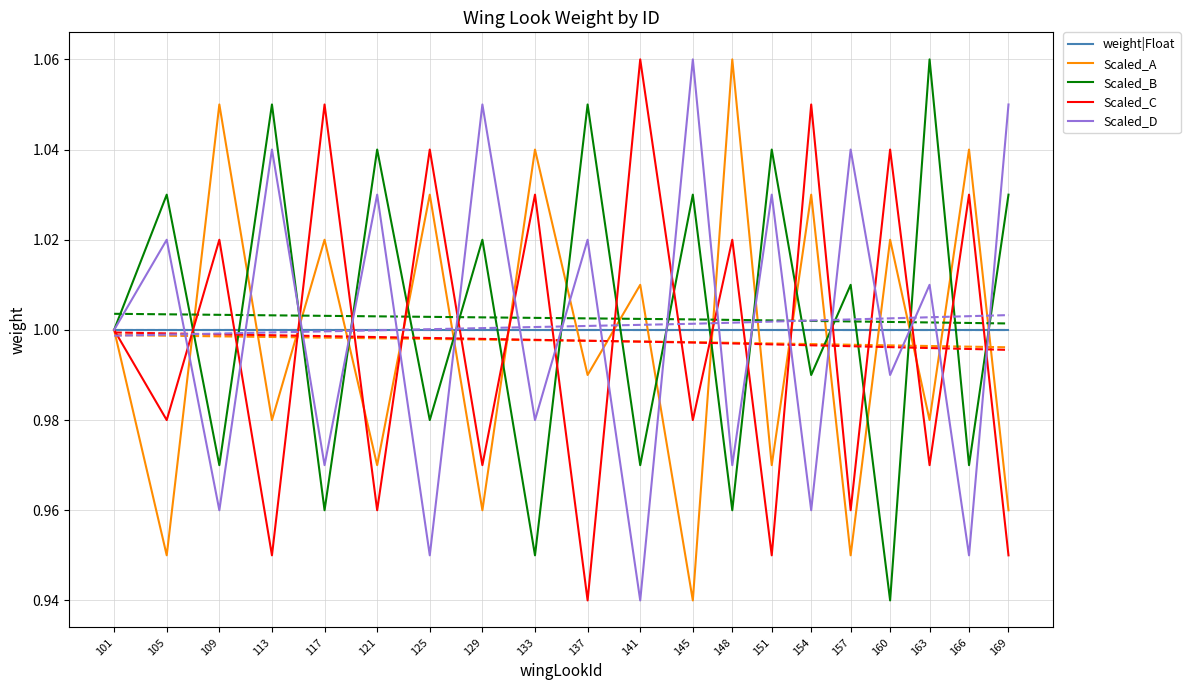

Does the chart display data point markers on the line(s)?

No